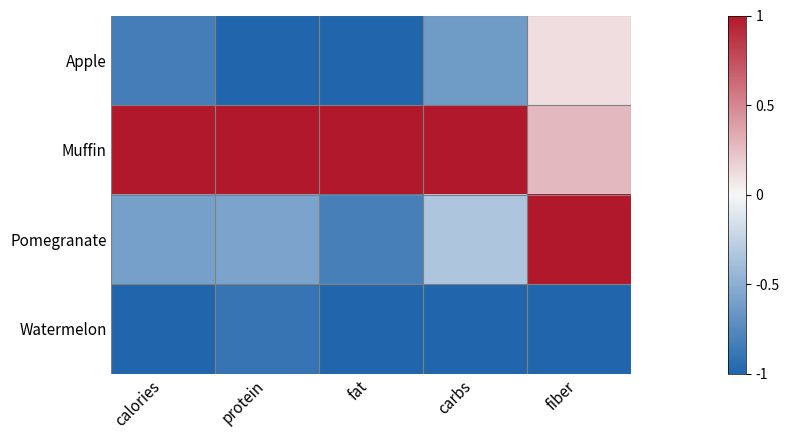

What is the total value across all series at protein?

-1.5